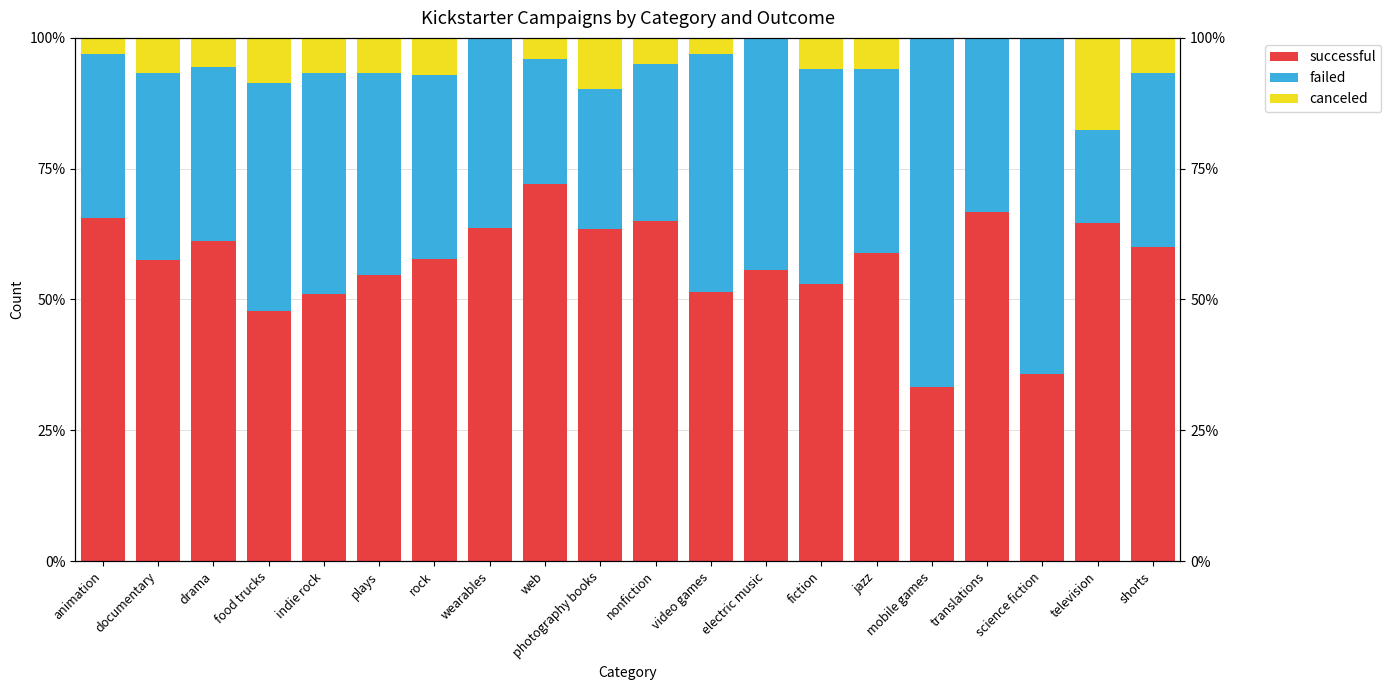

Reading right to left, list all the values displayed in this chart.

successful: shorts=60.0	television=64.7	science fiction=35.7	translations=66.7	mobile games=33.3	jazz=58.8	fiction=52.9	electric music=55.6	video games=51.5	nonfiction=65.0	photography books=63.4	web=72.0	wearables=63.6	rock=57.6	plays=54.7	indie rock=51.1	food trucks=47.8	drama=61.1	documentary=57.6	animation=65.6
failed: shorts=33.3	television=17.6	science fiction=64.3	translations=33.3	mobile games=66.7	jazz=35.3	fiction=41.2	electric music=44.4	video games=45.5	nonfiction=30.0	photography books=26.8	web=24.0	wearables=36.4	rock=35.3	plays=38.6	indie rock=42.2	food trucks=43.5	drama=33.3	documentary=35.6	animation=31.2
canceled: shorts=6.7	television=17.6	science fiction=0.0	translations=0.0	mobile games=0.0	jazz=5.9	fiction=5.9	electric music=0.0	video games=3.0	nonfiction=5.0	photography books=9.8	web=4.0	wearables=0.0	rock=7.1	plays=6.7	indie rock=6.7	food trucks=8.7	drama=5.6	documentary=6.8	animation=3.1